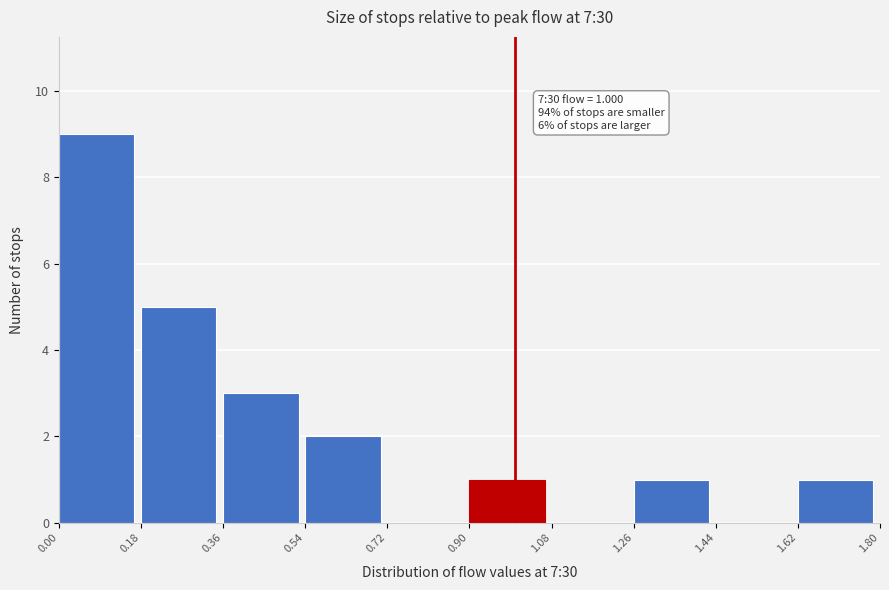

Over which range of the x-axis is the bar tallest?

0.00 to 0.18